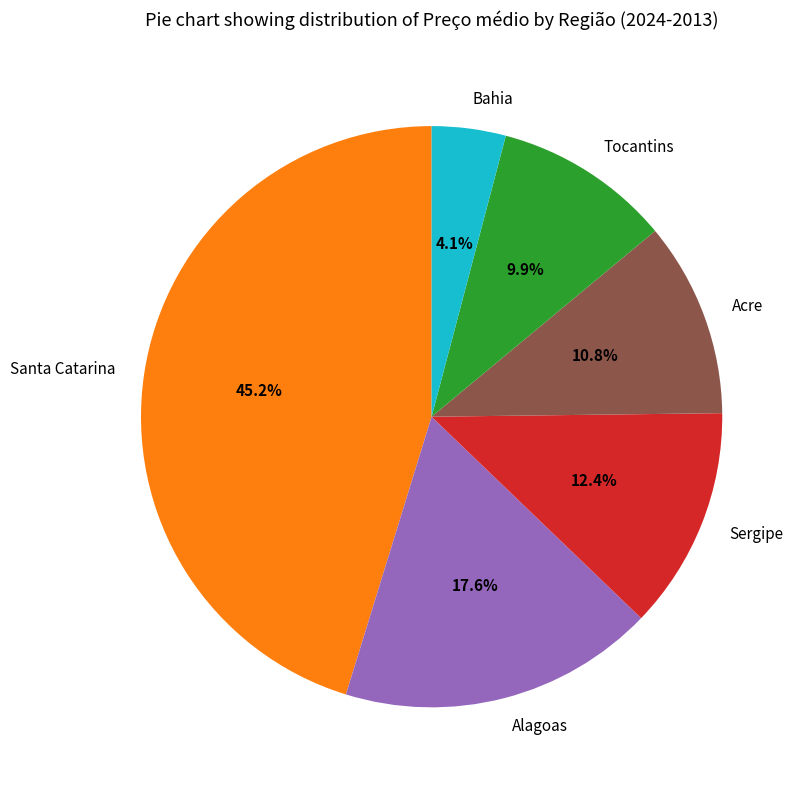

To the nearest percent, what portion does Bahia represent?

4%